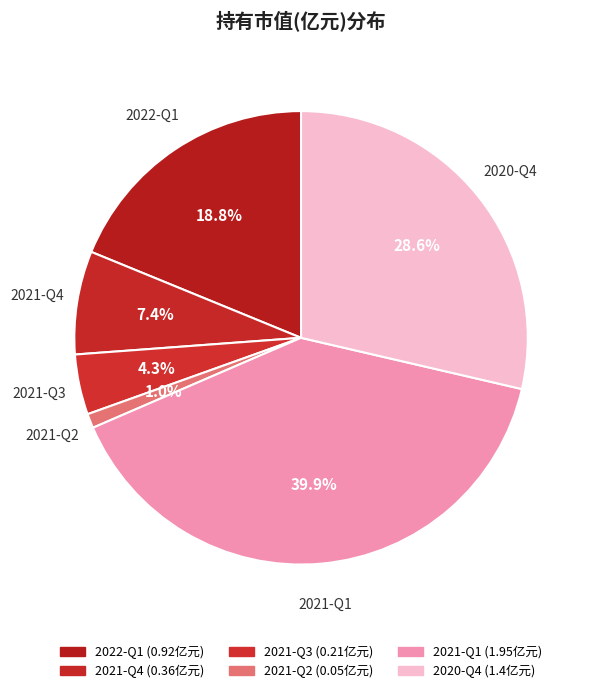

What portion of the pie excludes 2021-Q4?

92.6%